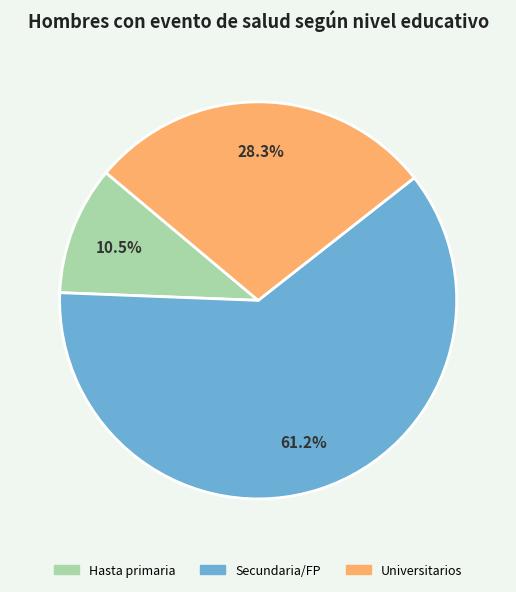

Does any single category account for the majority?

Yes